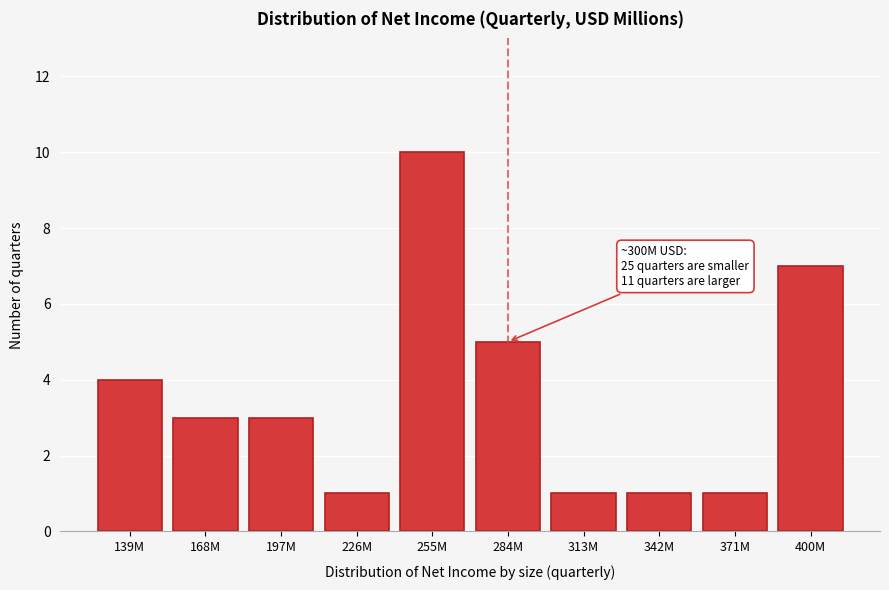

Reading left to right, list all the values displayed in this chart.

4	3	3	1	10	5	1	1	1	7